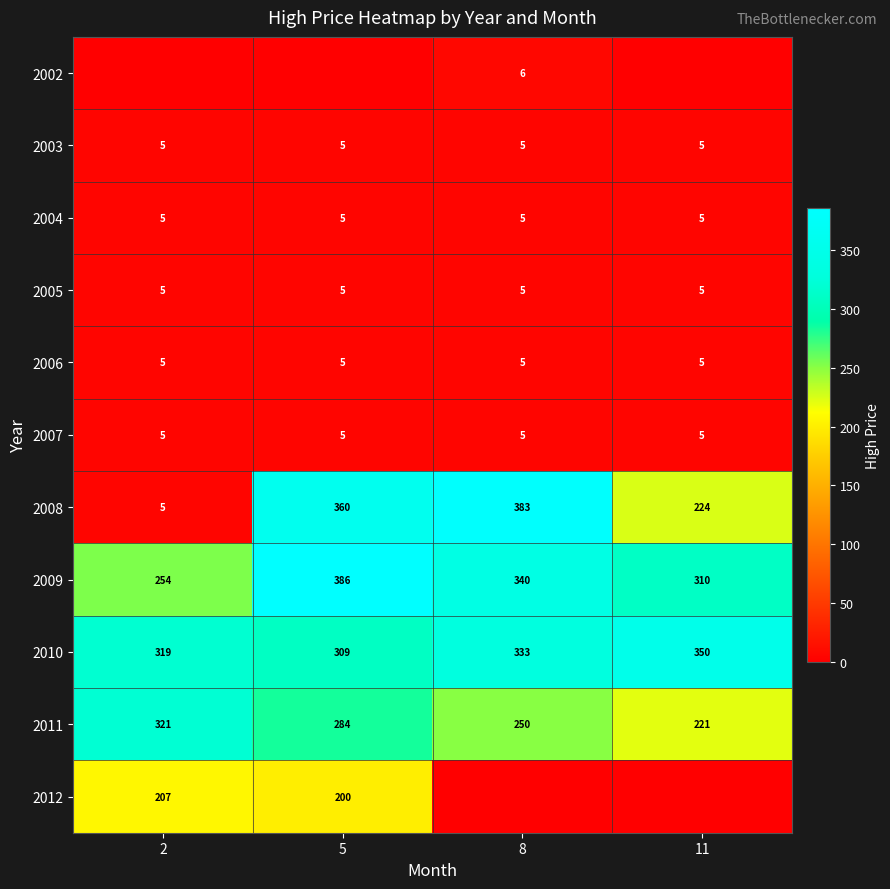

At which category is the sum across all series the highest?

5